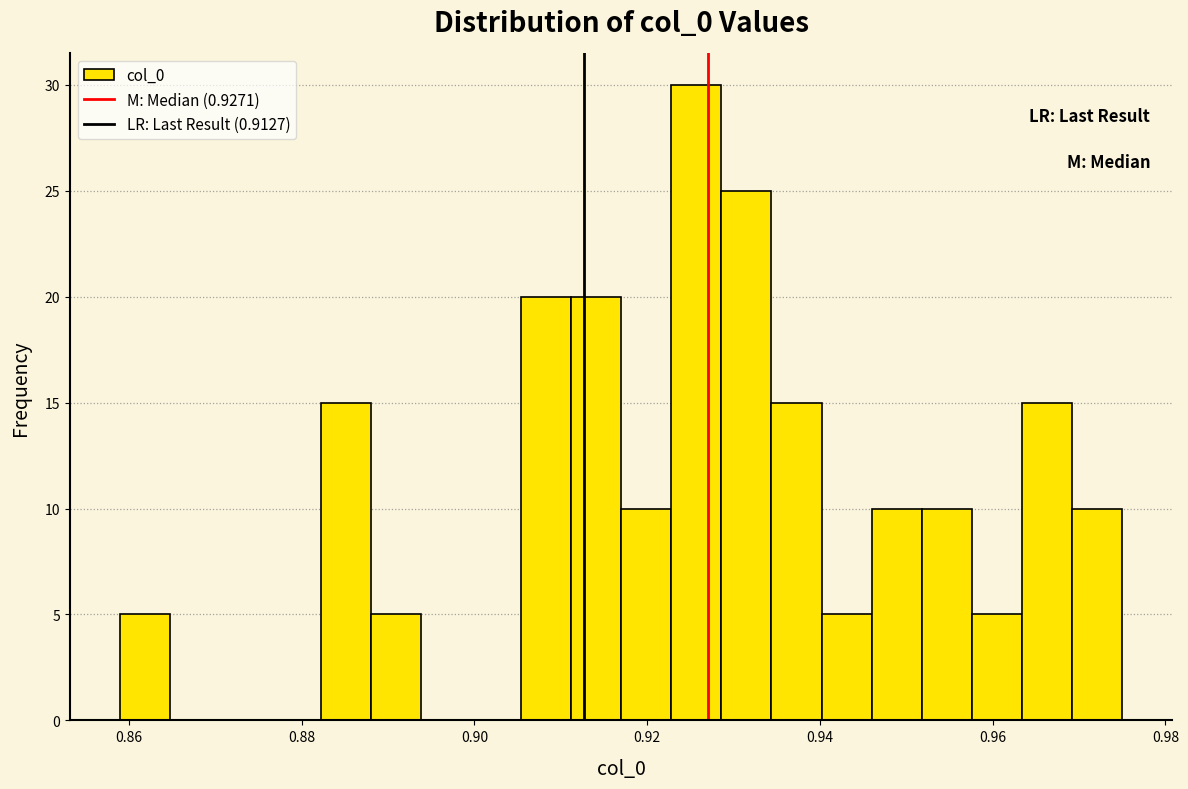

Read against the x-axis, roughly where is the centre of the tallest bar?

0.926